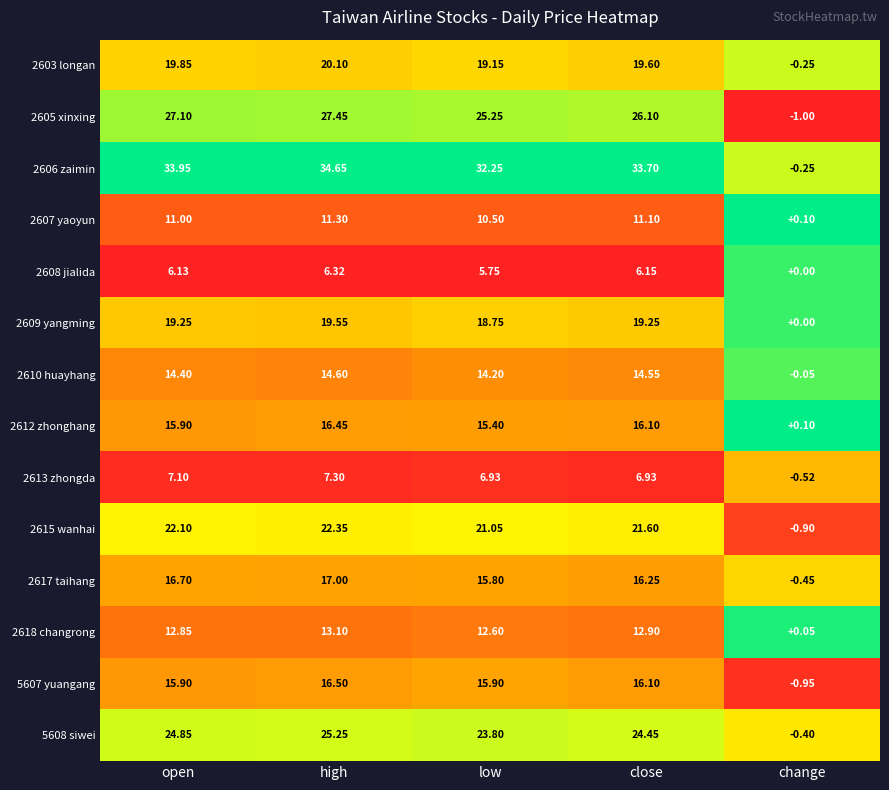

Which series changed the most between open and high?

2606 zaimin